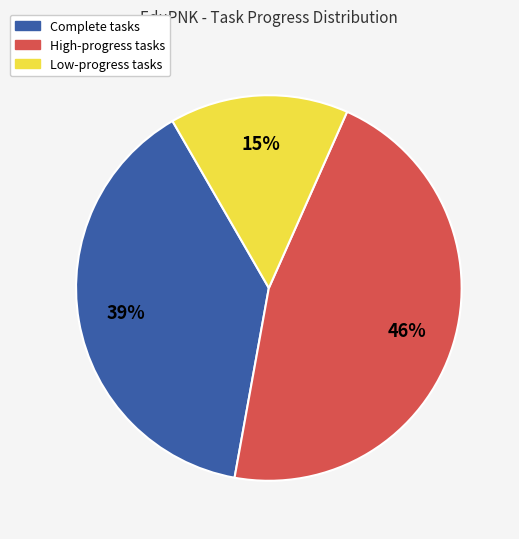

Does any single category account for the majority?

No